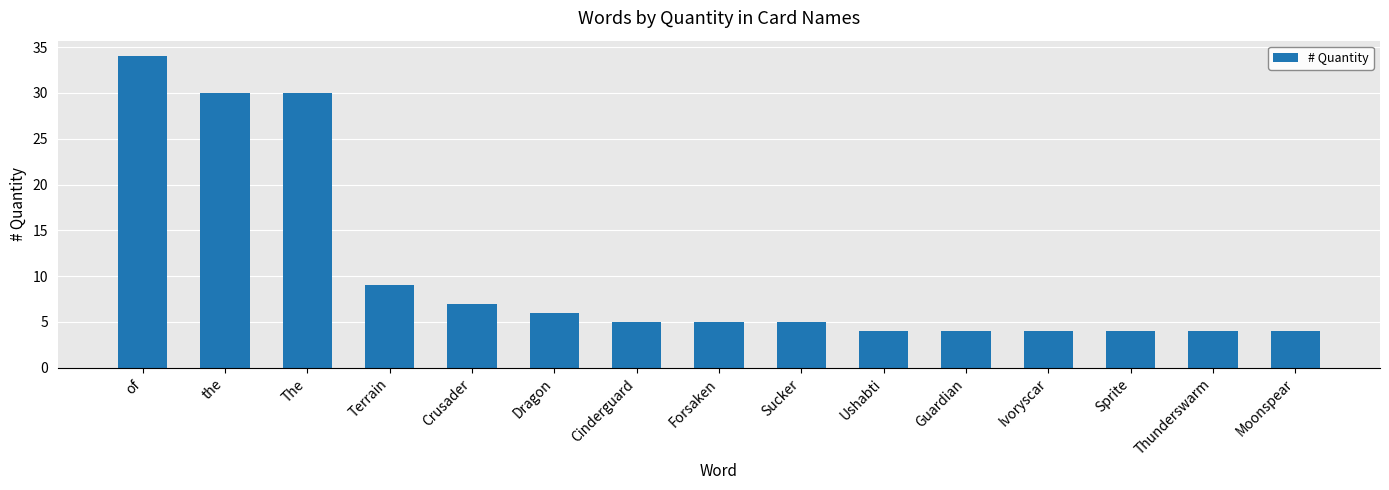

True or false: the data shows 30 at the.

True